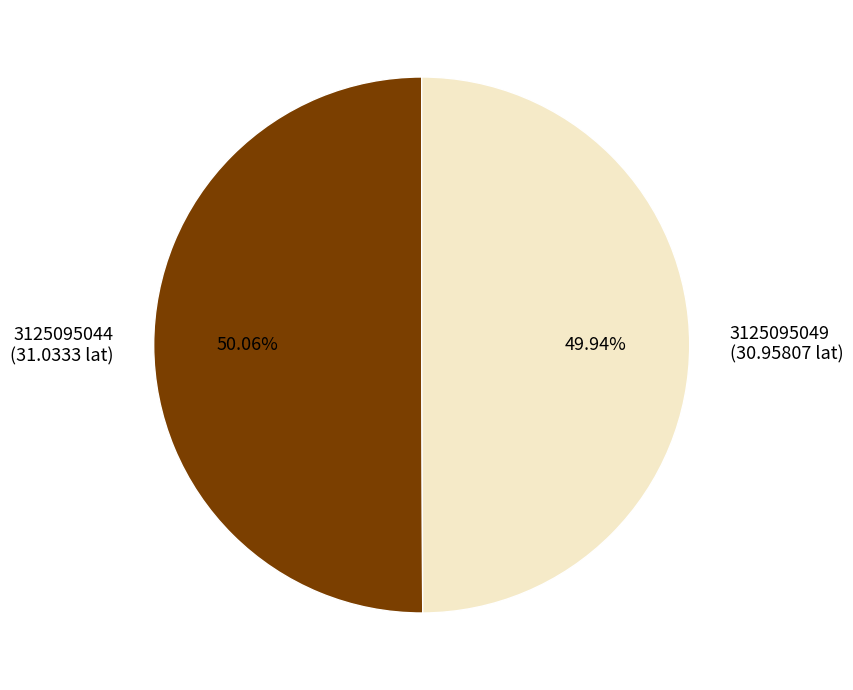

The 3125095049 slice represents 50% of the pie. True or false?

True